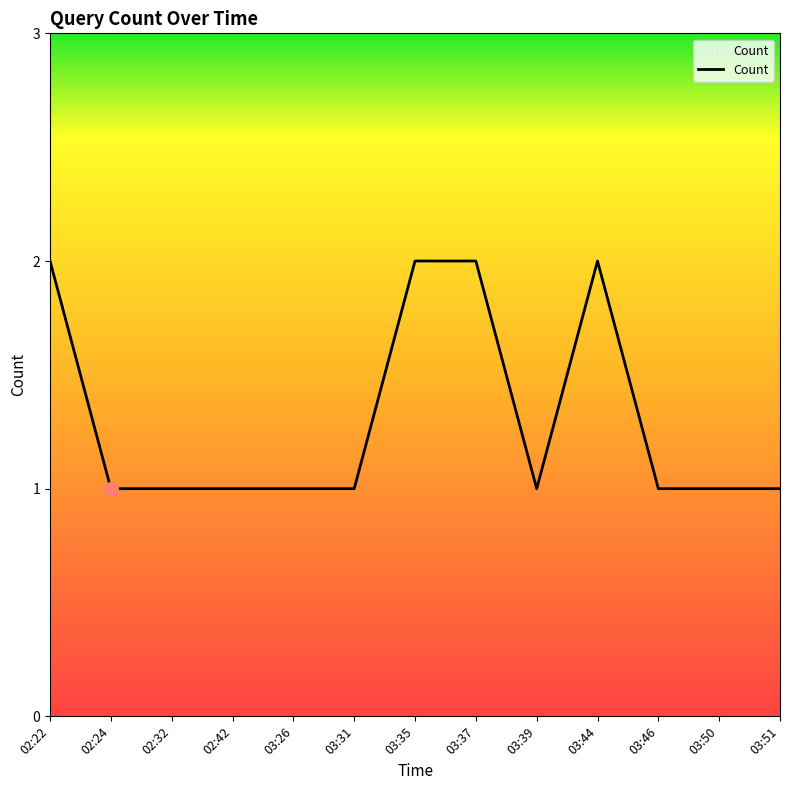

Is it true that the value at 03:37 is 2?

True